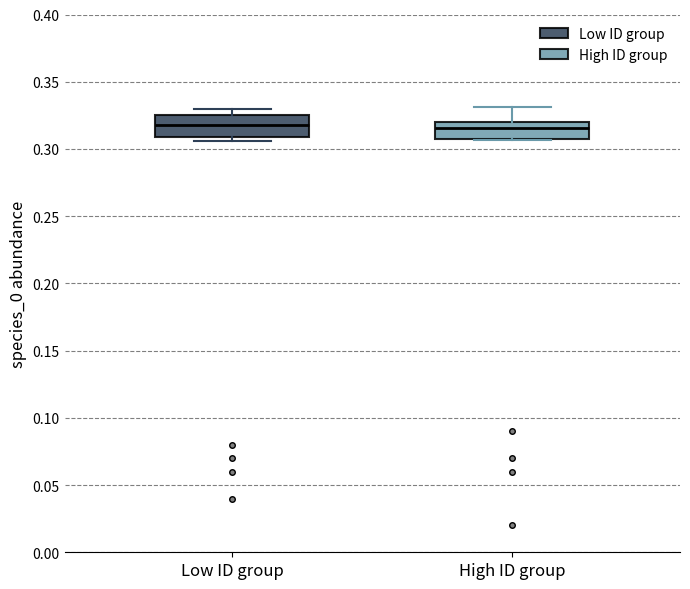

Reading left to right, transcribe this box plot: for each box, give where its median line is, the range the box spans, and where its two whiskers end, as read against the y-axis. The values are not printed on the chart, so give them approximately, as read against the axis.

Low ID group: median 0.320, box 0.310 to 0.325, whiskers 0.305 to 0.330
High ID group: median 0.315, box 0.305 to 0.320, whiskers 0.305 to 0.330